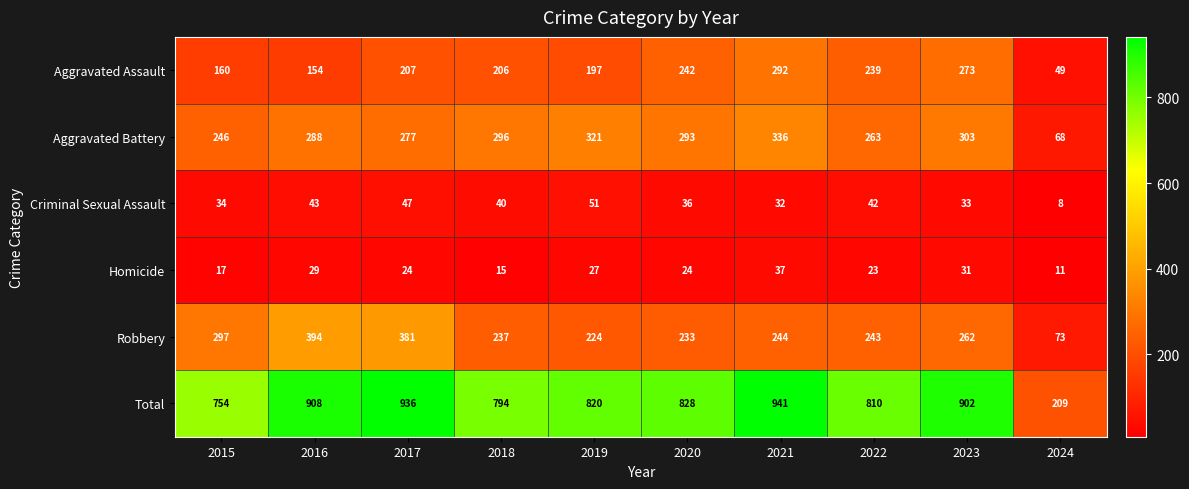

What is the difference between the highest and lowest values at 2019?

793